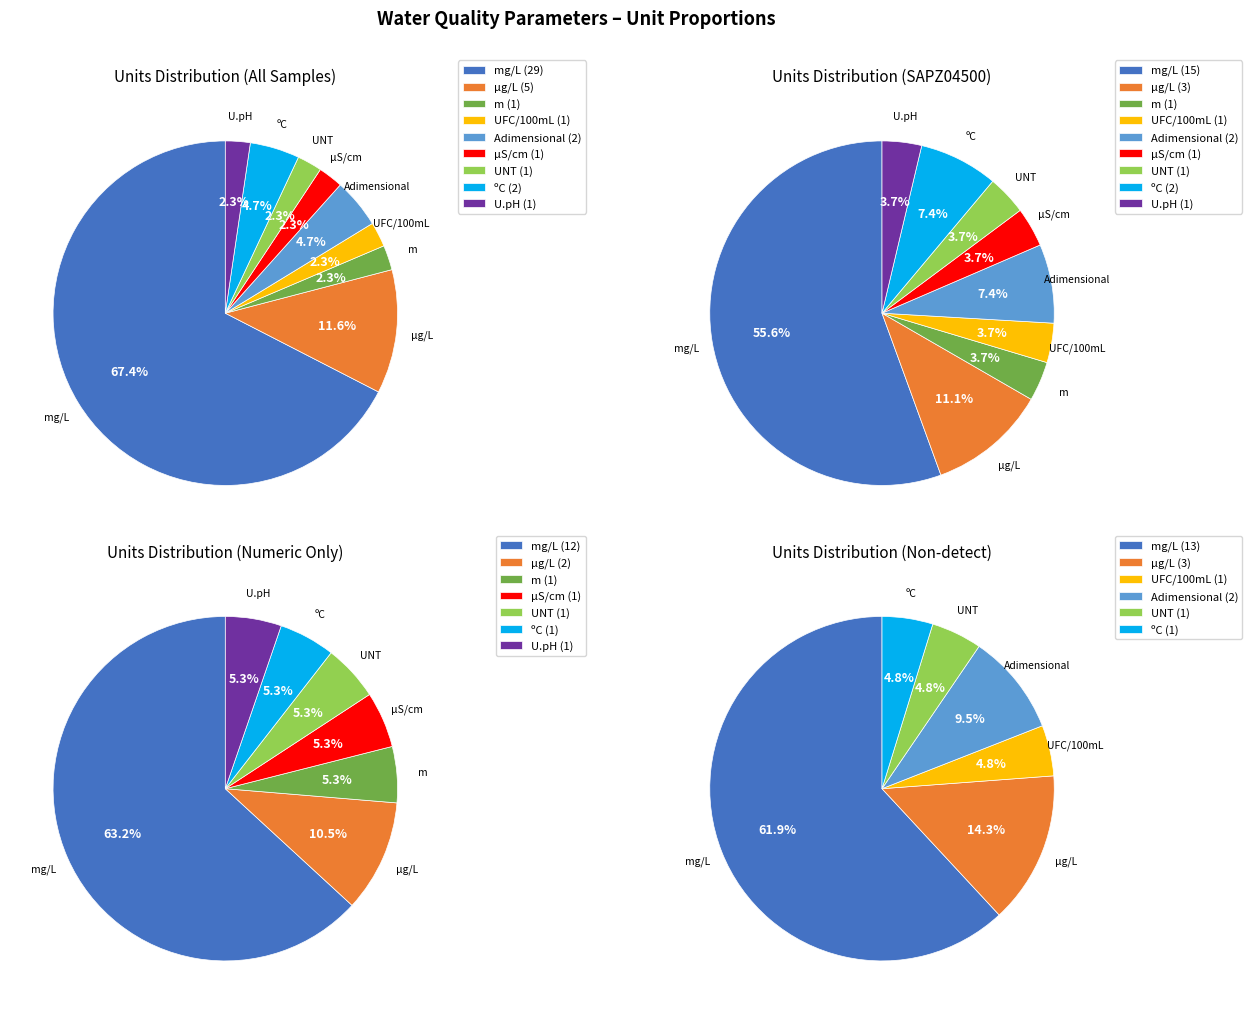

Is mg/L the majority of the pie?

Yes